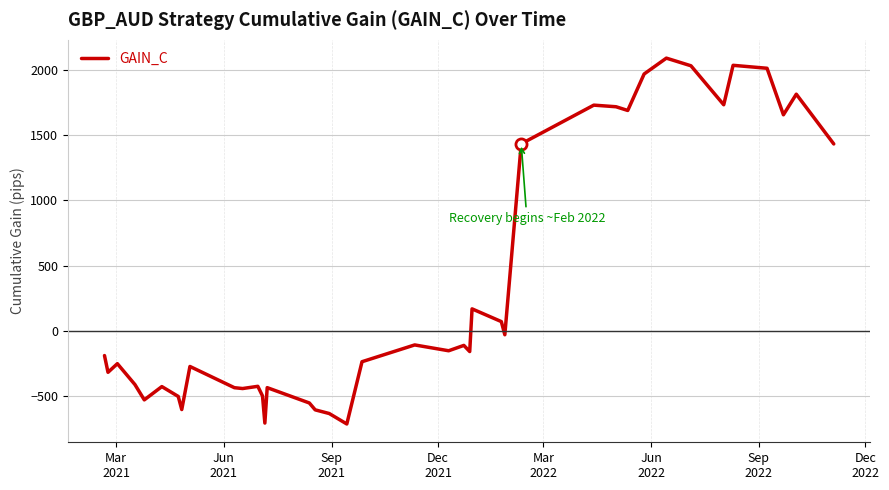

What is the minimum value shown in the chart?

-711.4